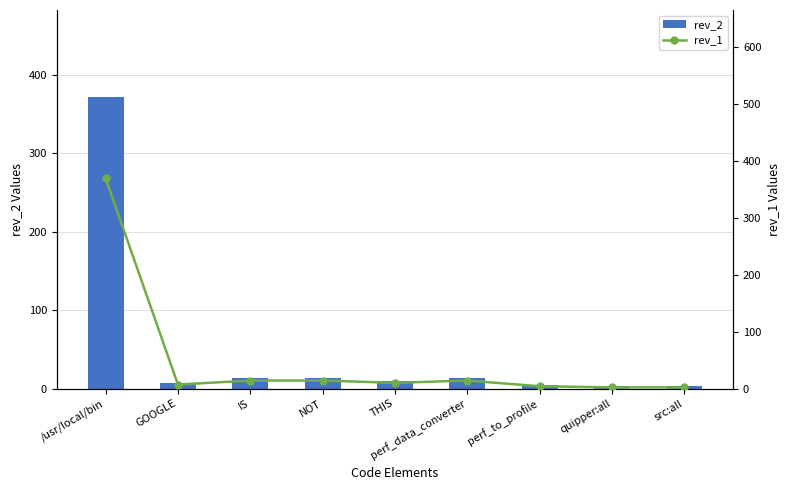

At which category does the chart reach its peak across all series?

/usr/local/bin